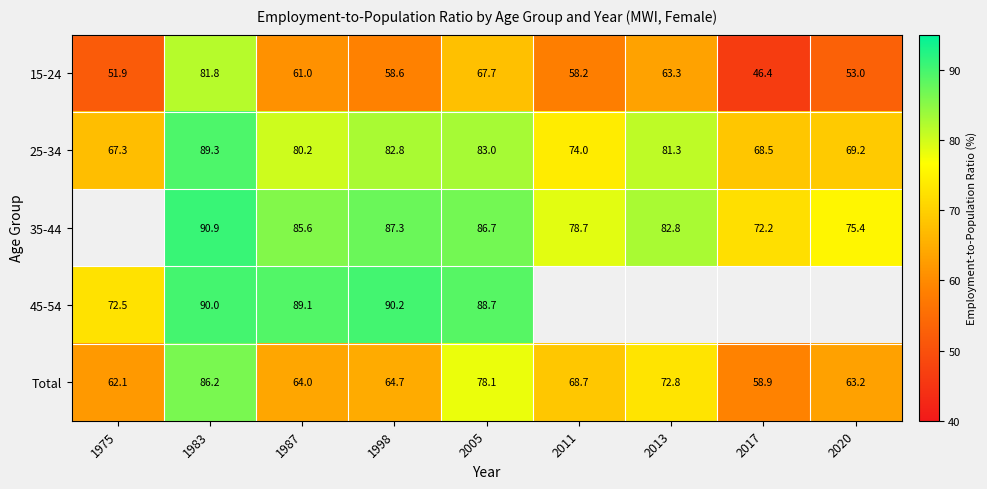

At which label does Total reach its peak?

1983